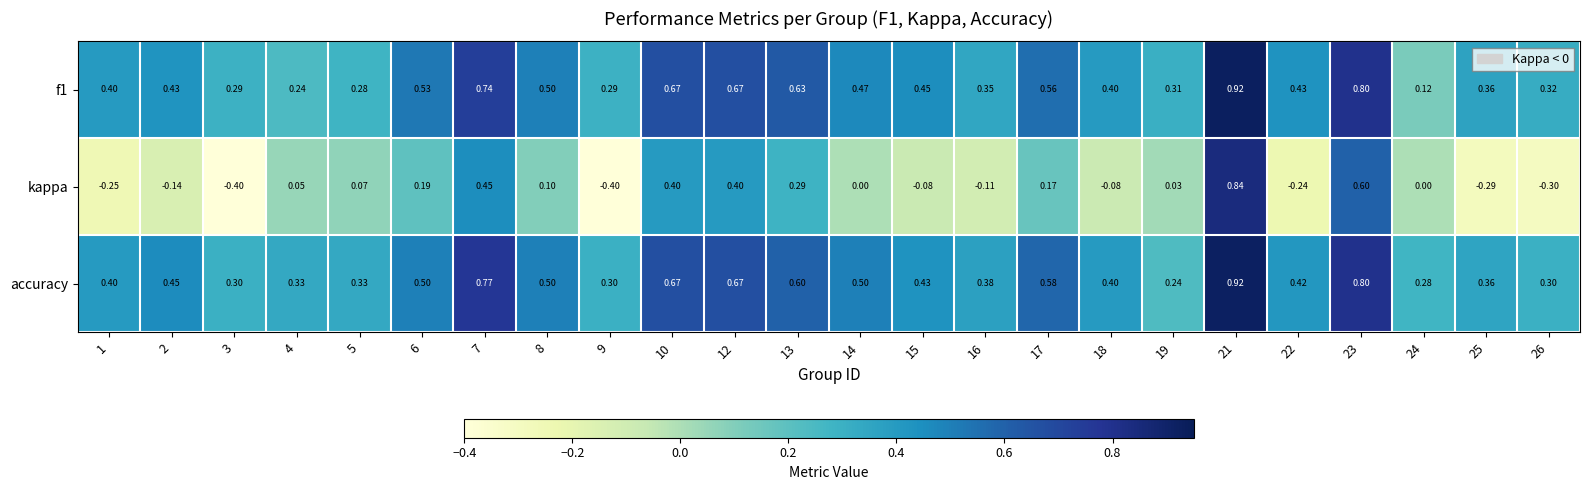

What is the difference between the highest and lowest values at 16?

0.5